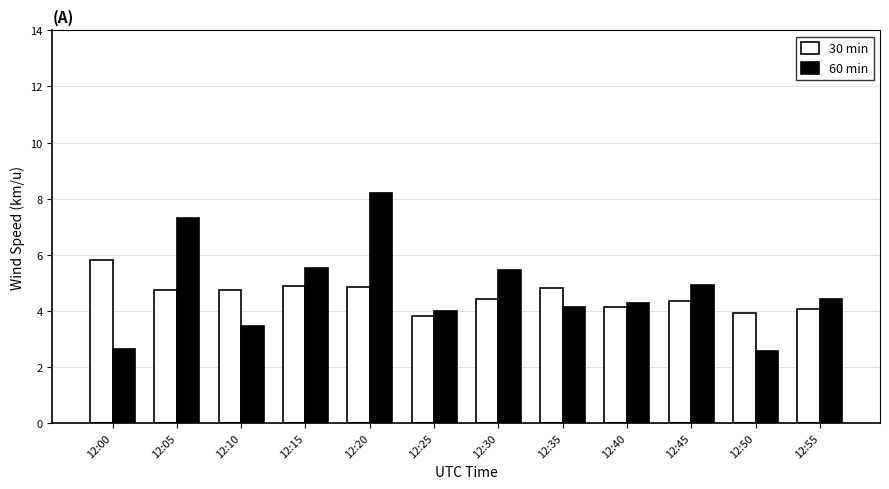

Does the chart contain stacked bars?

No